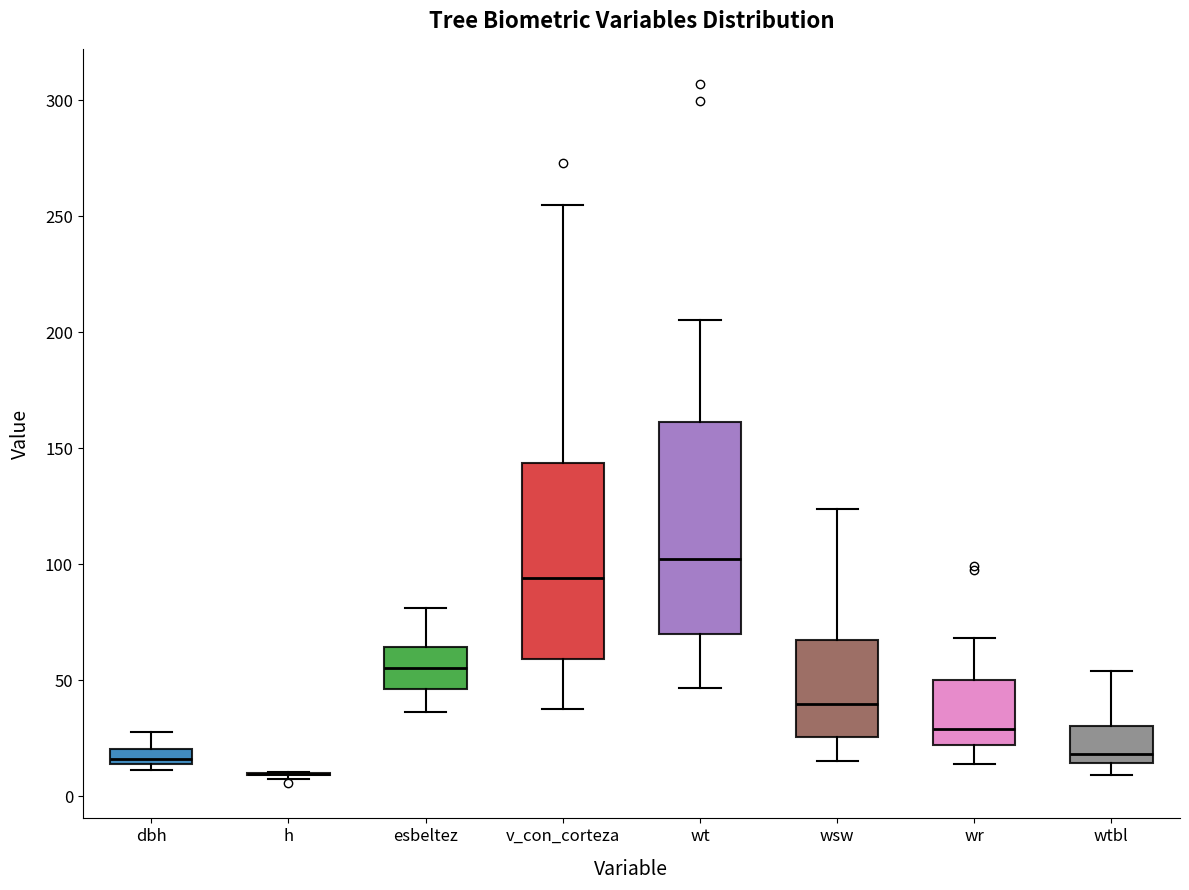

Where is the upper edge of the box for wt on the y-axis? The values are not printed on the chart, so give them approximately, as read against the axis.

160